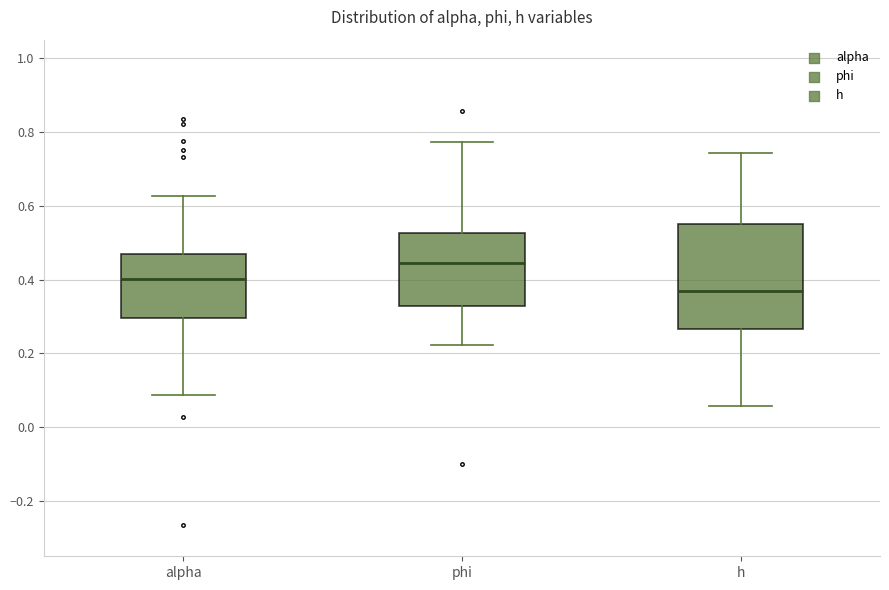

Where does the lower whisker of the box for h end on the y-axis? The values are not printed on the chart, so give them approximately, as read against the axis.

0.06